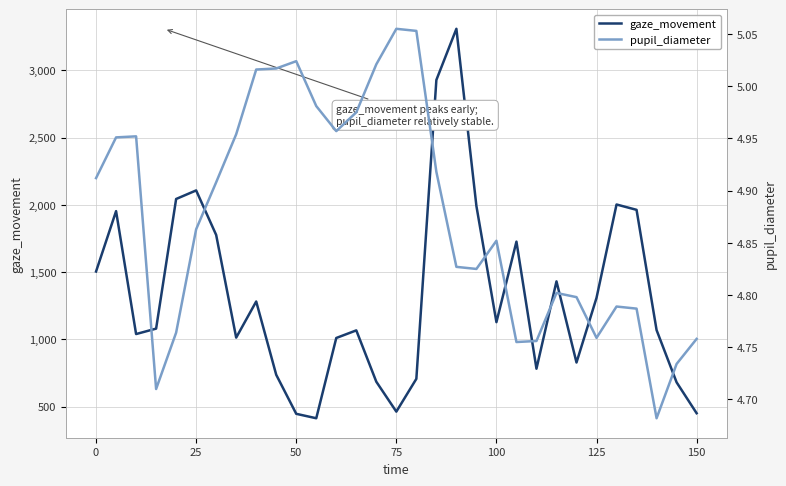

How many series are shown in this chart?

2